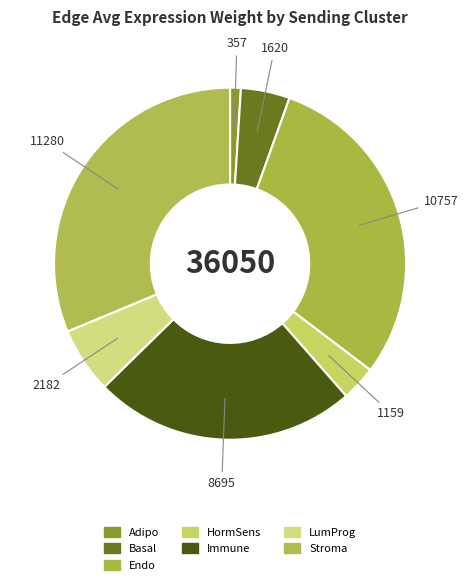

To the nearest percent, what percentage of the pie is Stroma?

31%